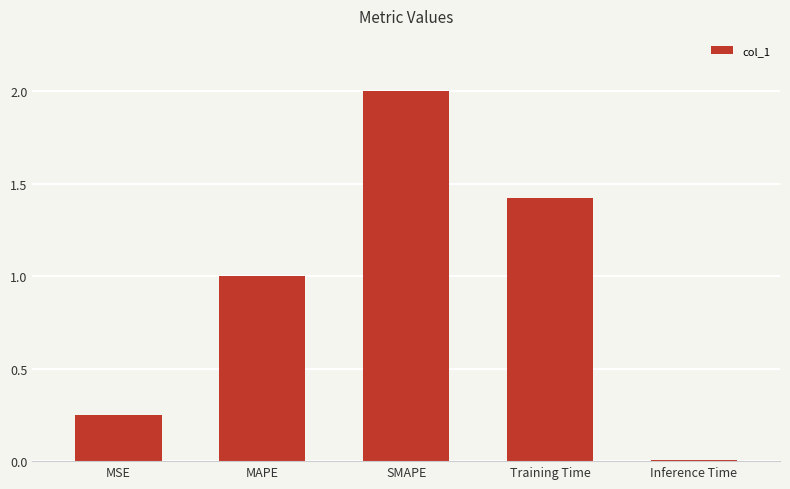

What is the difference between the values at Inference Time and MAPE?

1.0